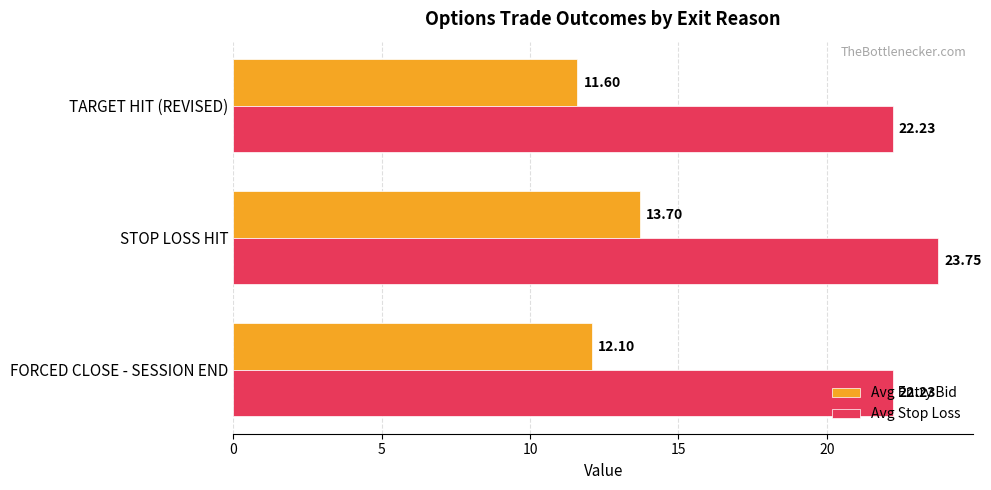

List the labels in order of Avg Entry Bid value, smallest first.

TARGET HIT (REVISED), FORCED CLOSE - SESSION END, STOP LOSS HIT